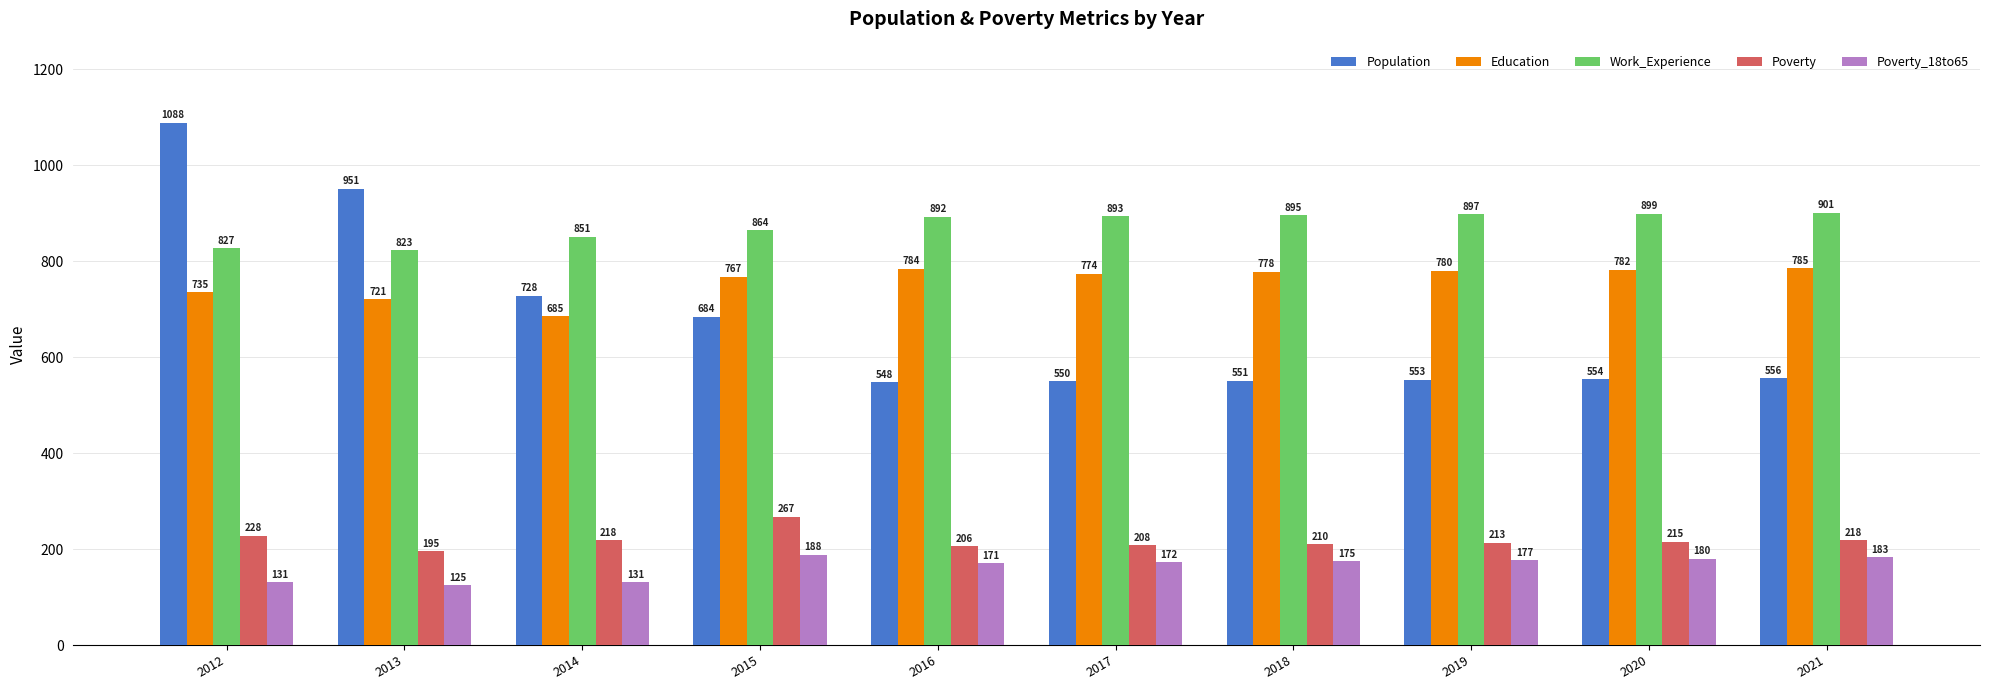

Rank the categories by Work_Experience value from highest to lowest.

2021, 2020, 2019, 2018, 2017, 2016, 2015, 2014, 2012, 2013